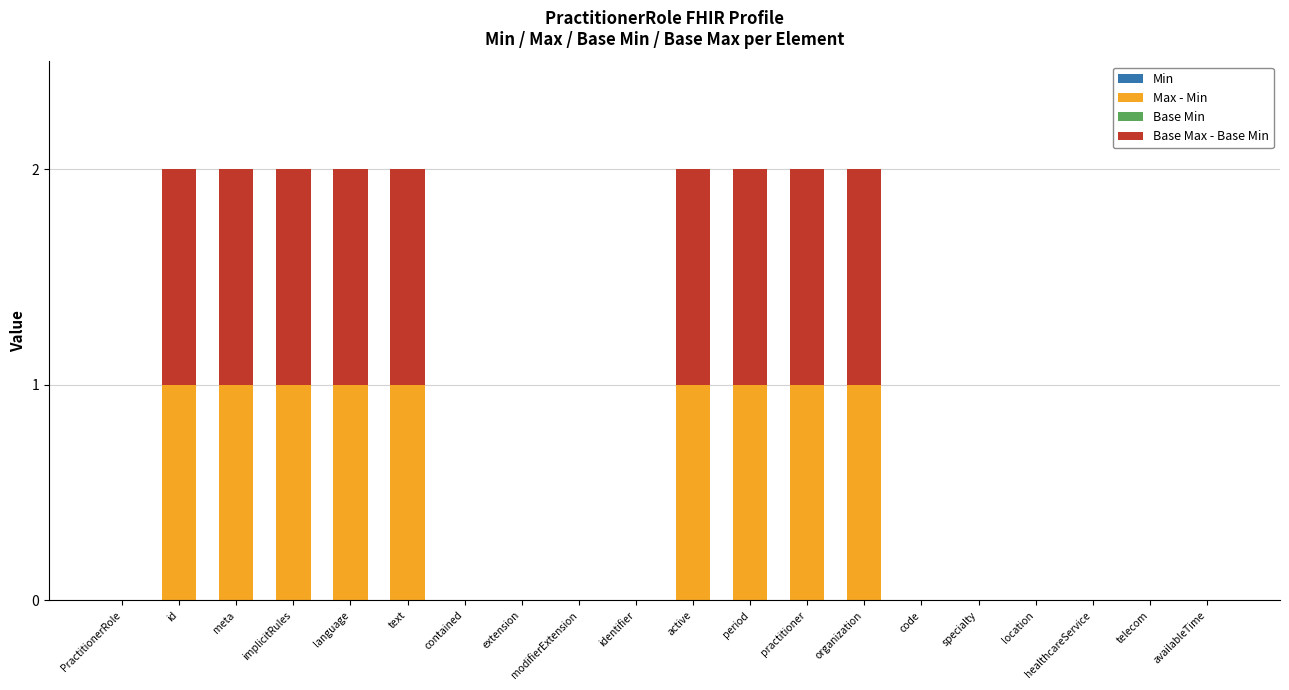

How many series are shown in this chart?

2